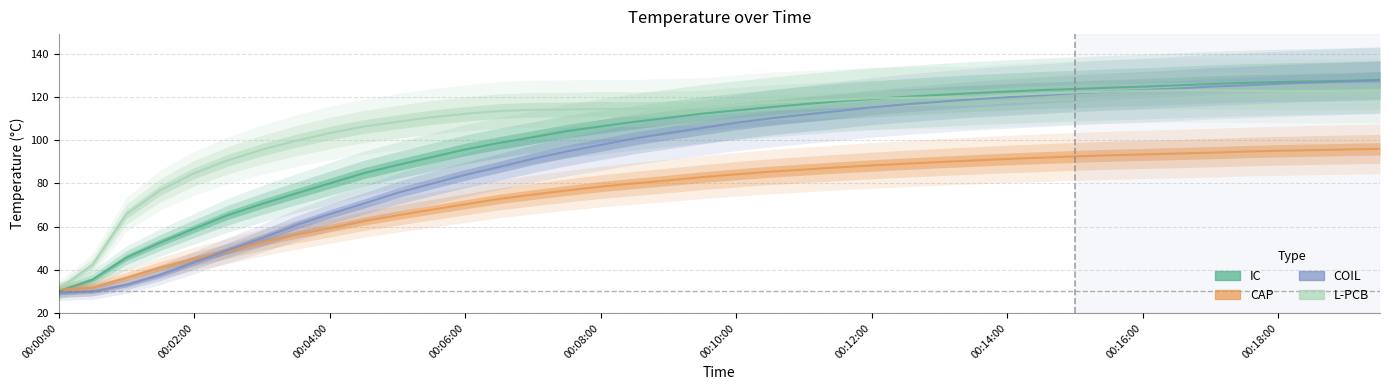

What is the difference between the L-PCB values at 21 and 26?

2.4